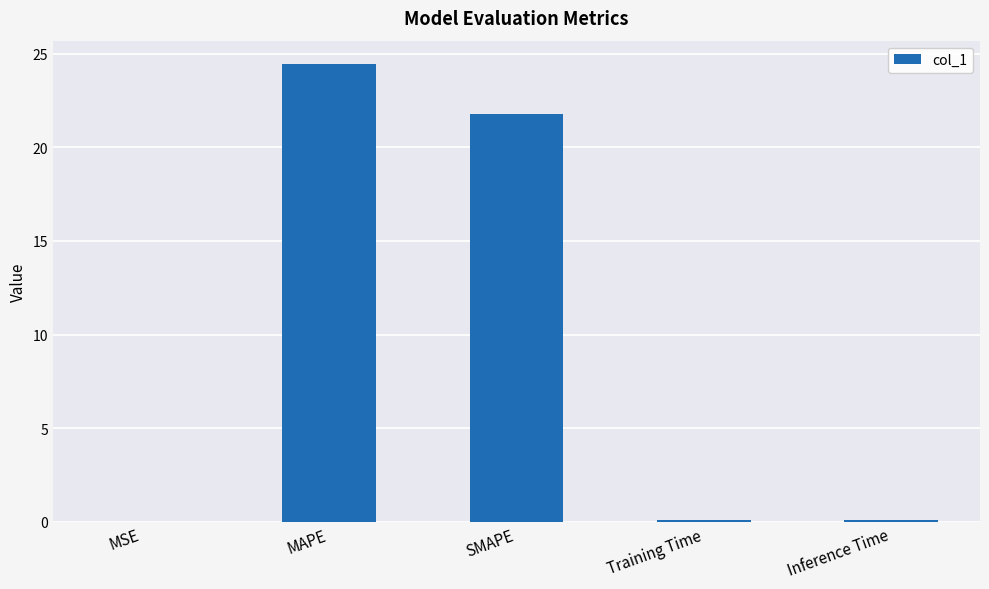

What is the approximate value at SMAPE?

21.8